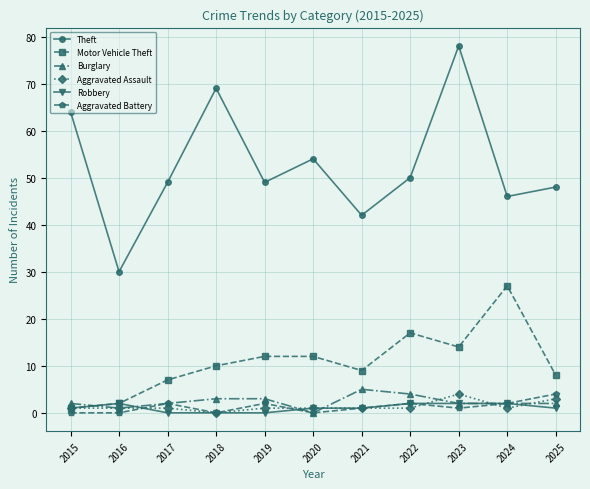

What is the greatest value displayed?

78